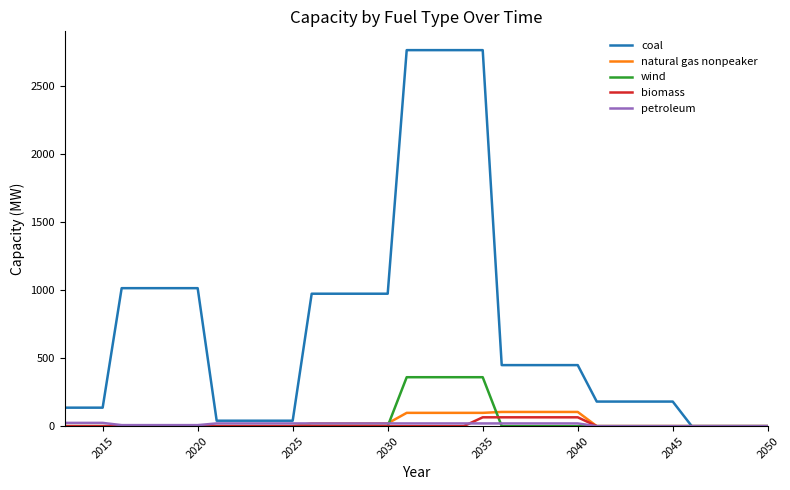

Which series has the largest range (max minus min)?

coal